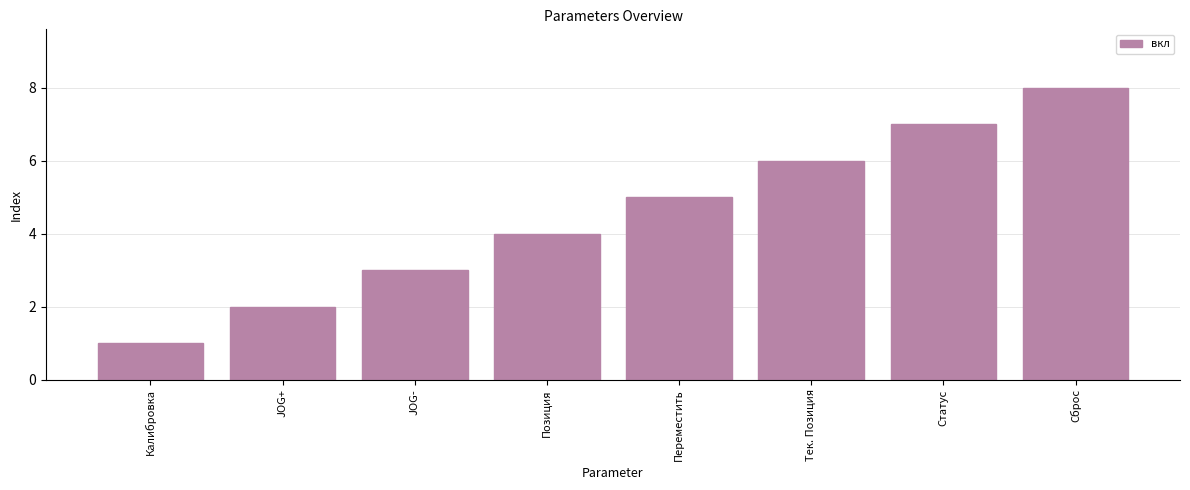

Are the bars grouped side by side (vs. stacked)?

No